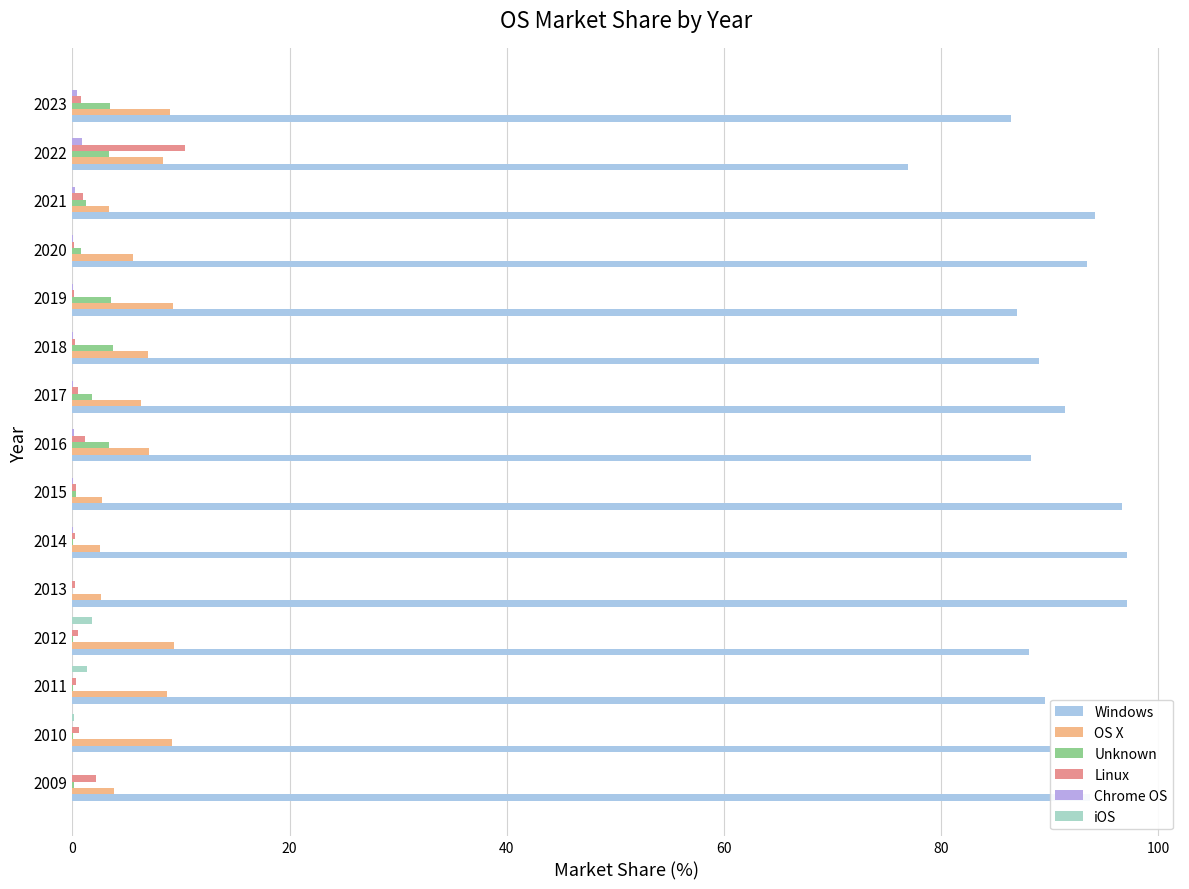

How many categories are shown in the chart?

15